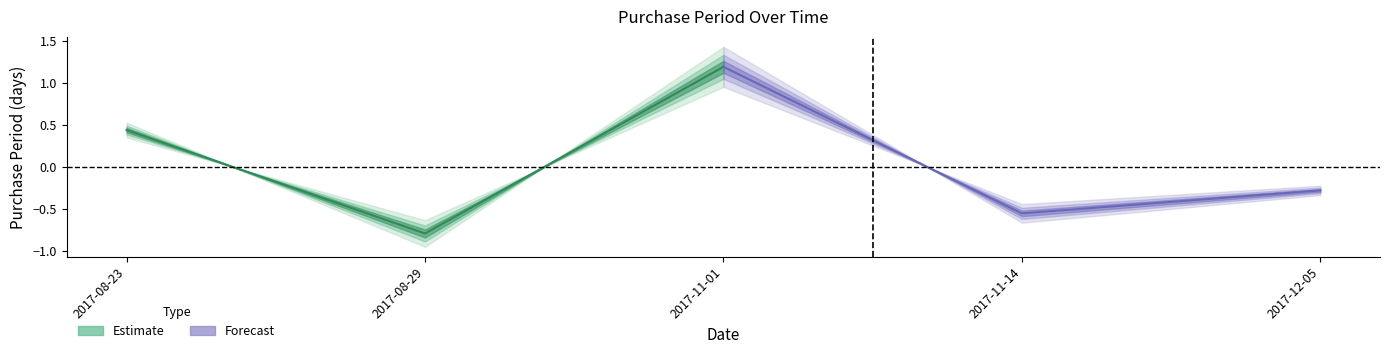

List the labels in order of Estimate value, smallest first.

2017-08-29, 2017-08-23, 2017-11-01